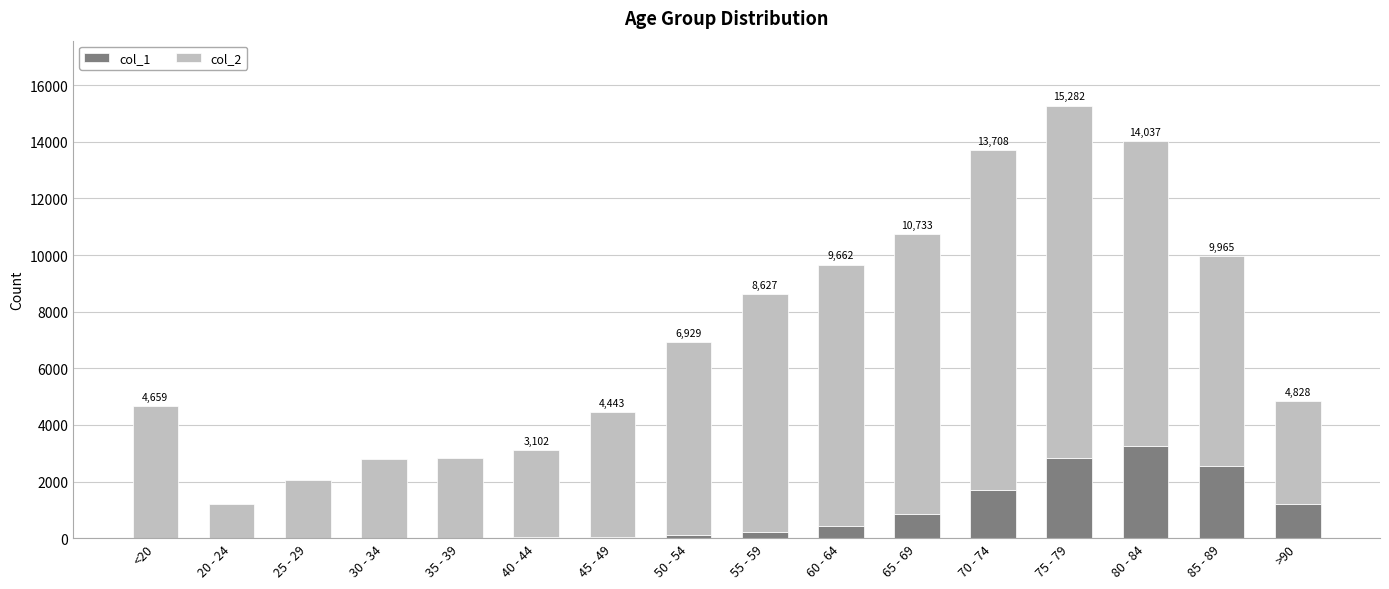

The col_1 series shows 126 at 50 - 54. True or false?

True